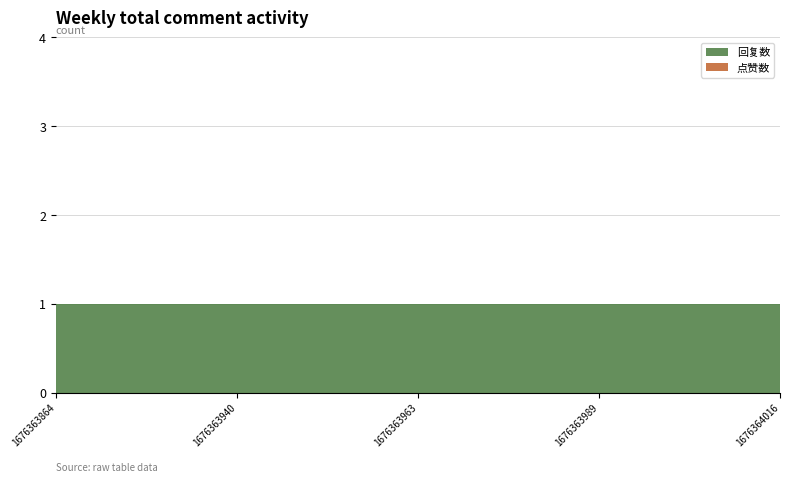

Which category has the highest value in the 点赞数 series?

1676363864